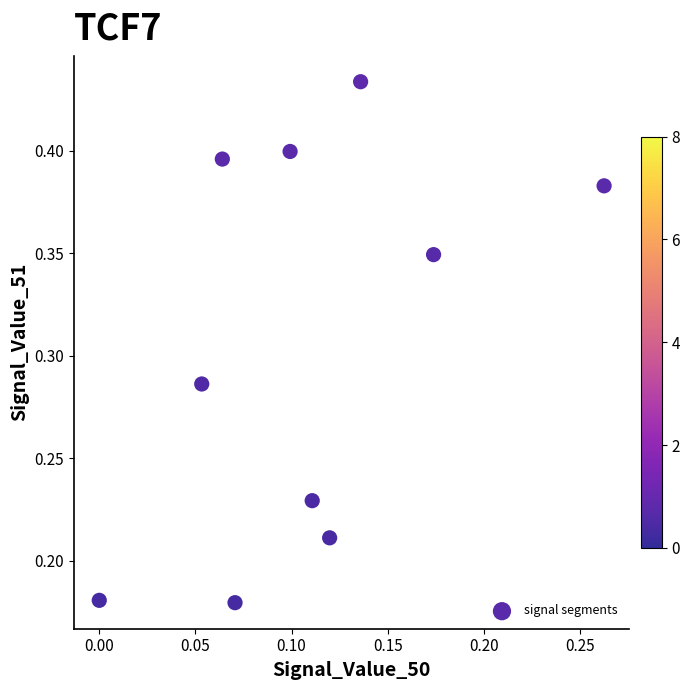

How many data points are displayed?

10